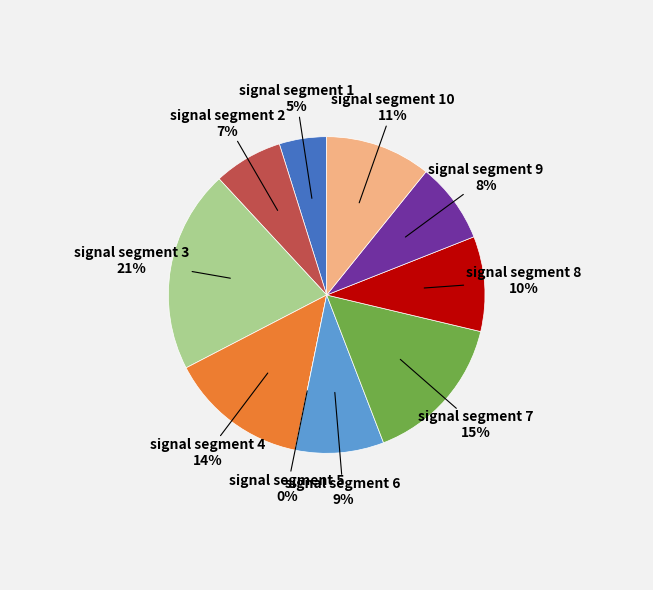

How many segments does this pie chart have?

10